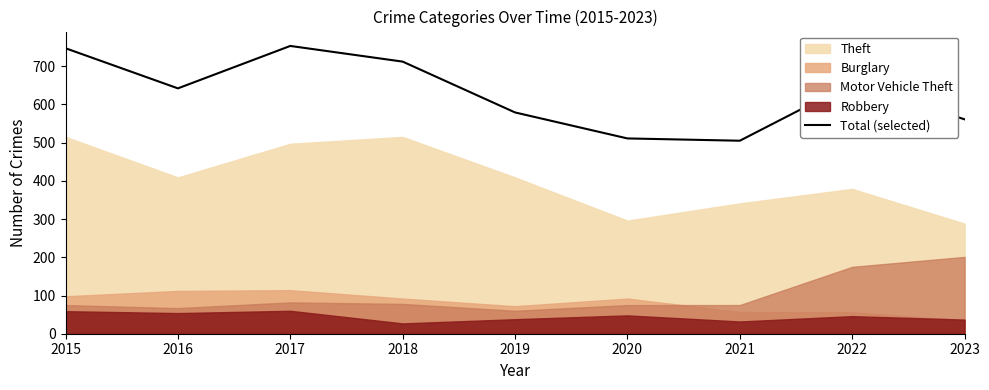

At which label is the value closest to 629?

2016